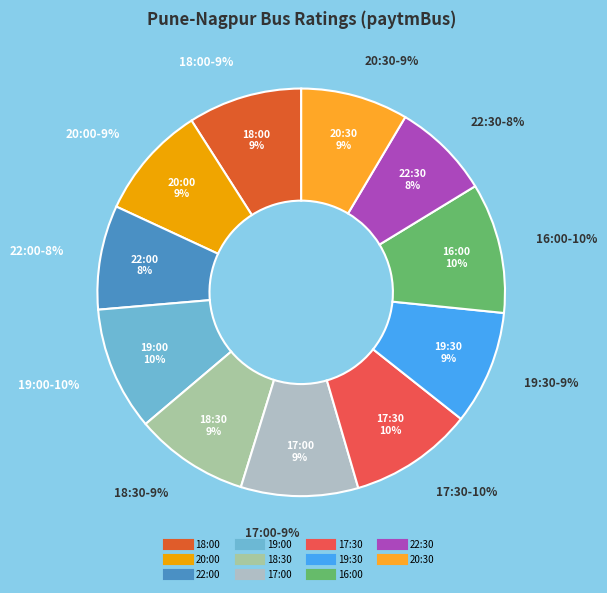

Combined, do 18:30 and 17:00 account for over 50%?

No